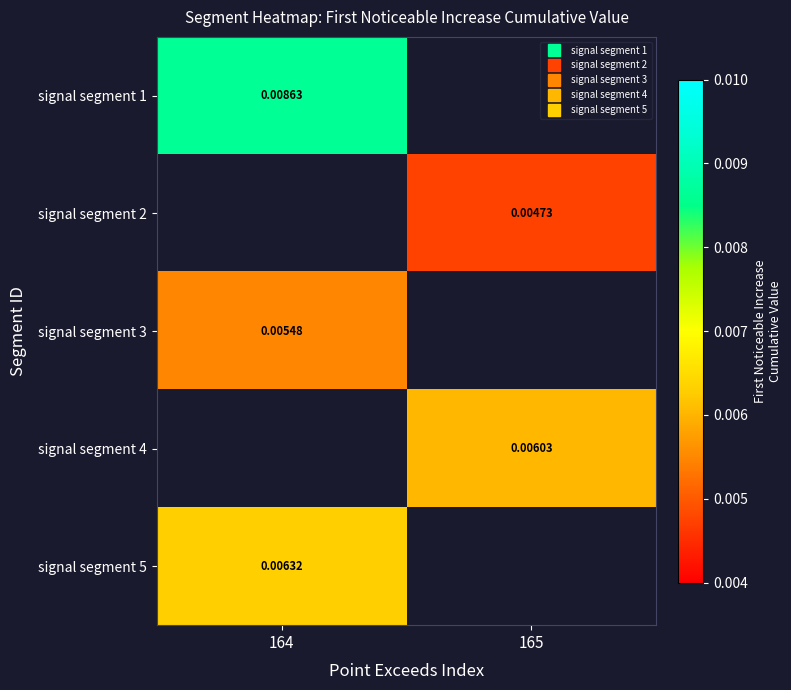

Count the number of categories in the chart.

2